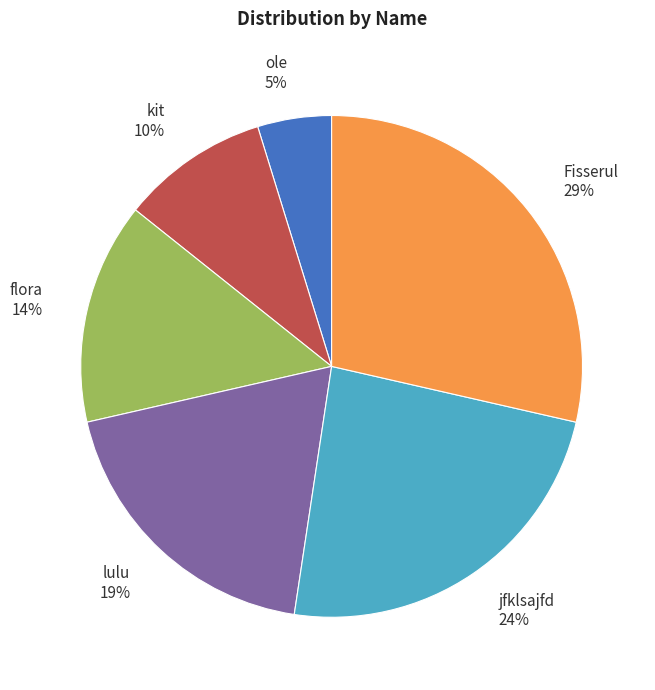

Rank the categories by value from highest to lowest.

Fisserul, jfklsajfd, lulu, flora, kit, ole